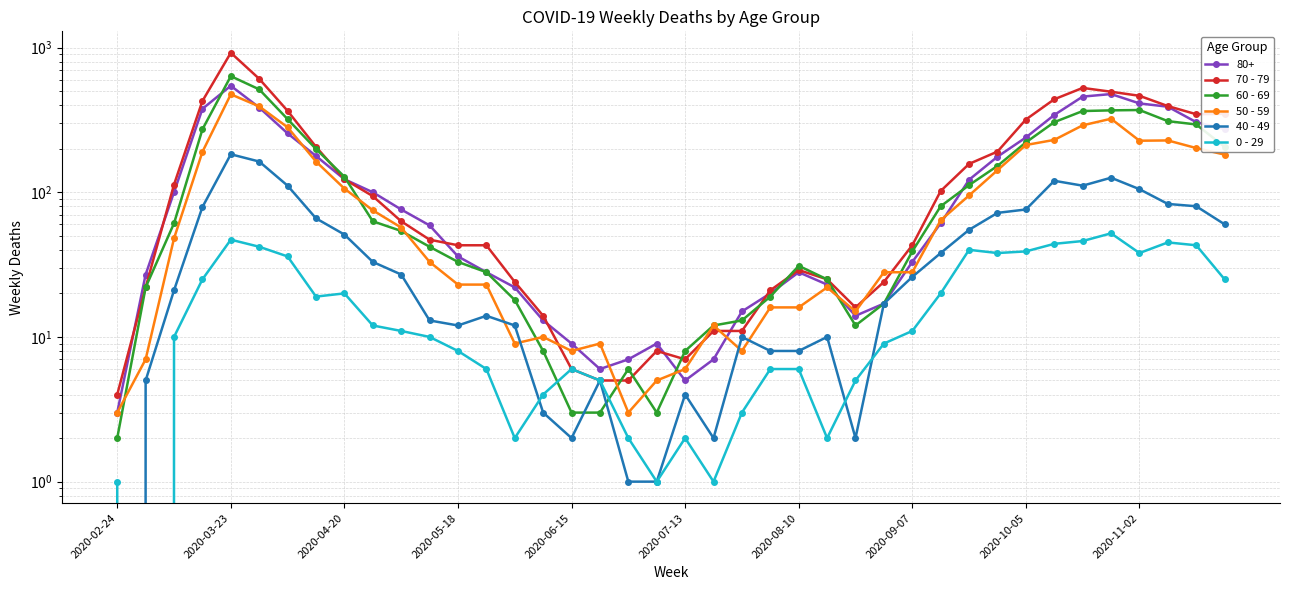

The 40 - 49 series shows 3 at 15. True or false?

True